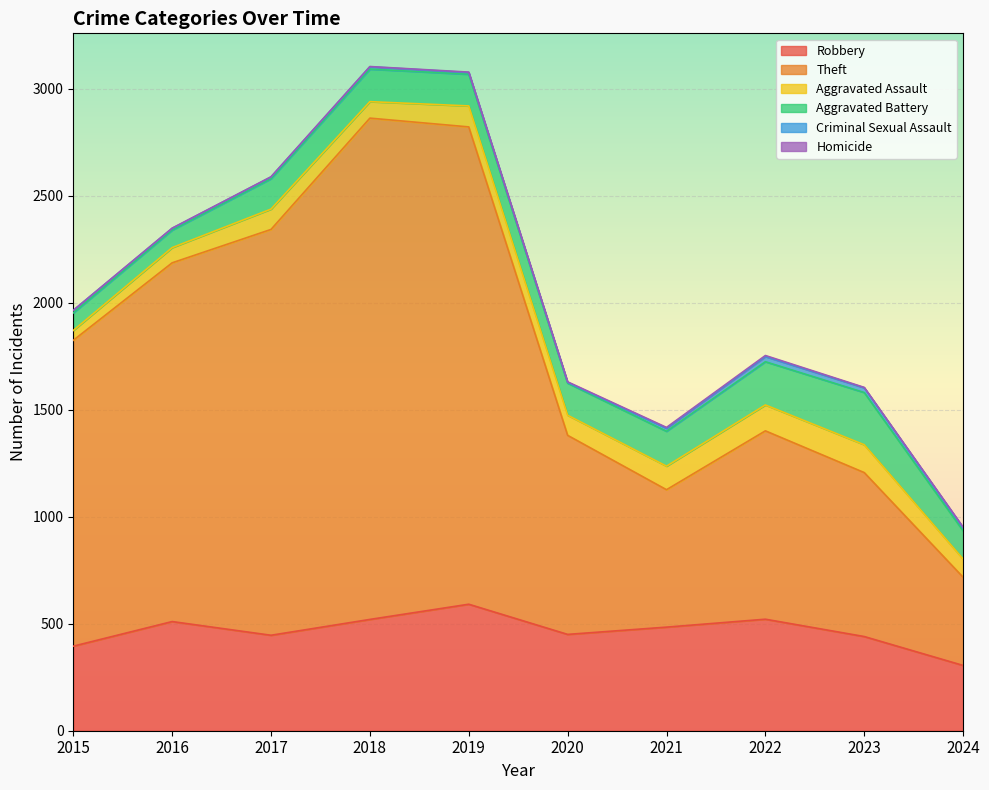

True or false: Aggravated Assault and Theft cross at least once.

False